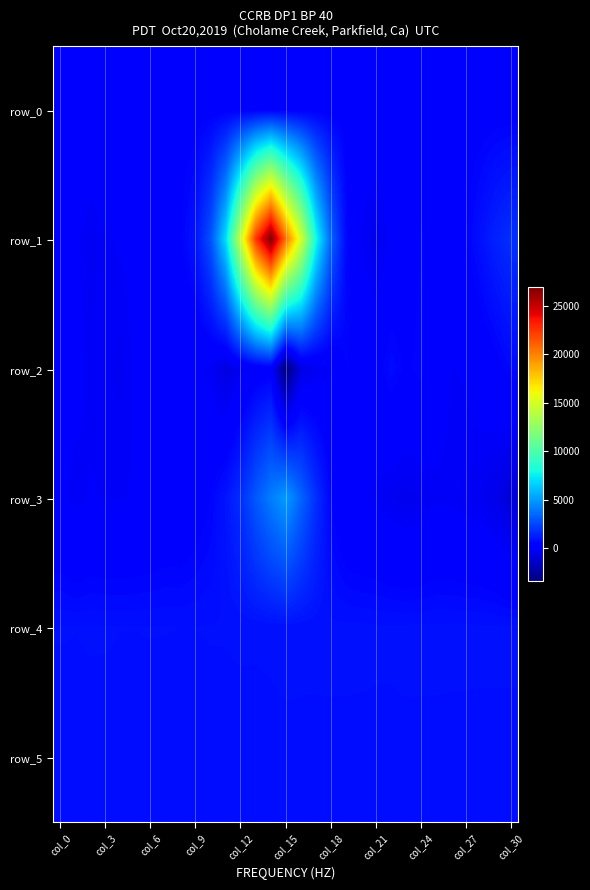

Which series has the widest spread of values?

row_1